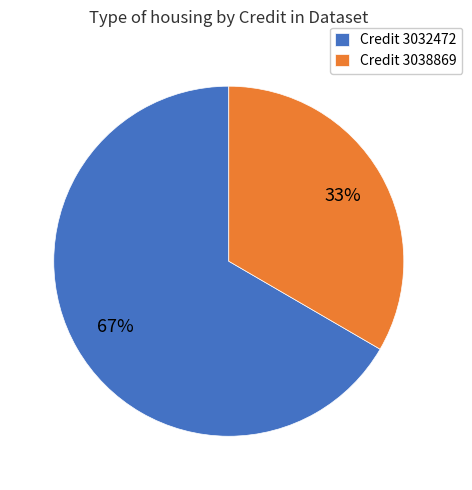

Which has a higher value, Credit 3032472 or Credit 3038869?

Credit 3032472